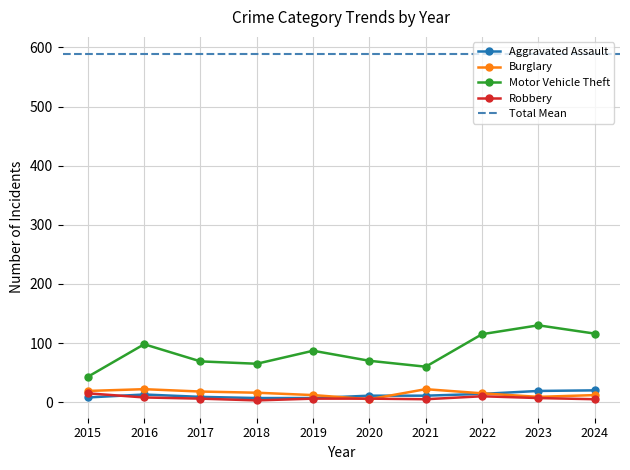

Rank the series at 2023 from highest to lowest value.

Motor Vehicle Theft, Aggravated Assault, Burglary, Robbery